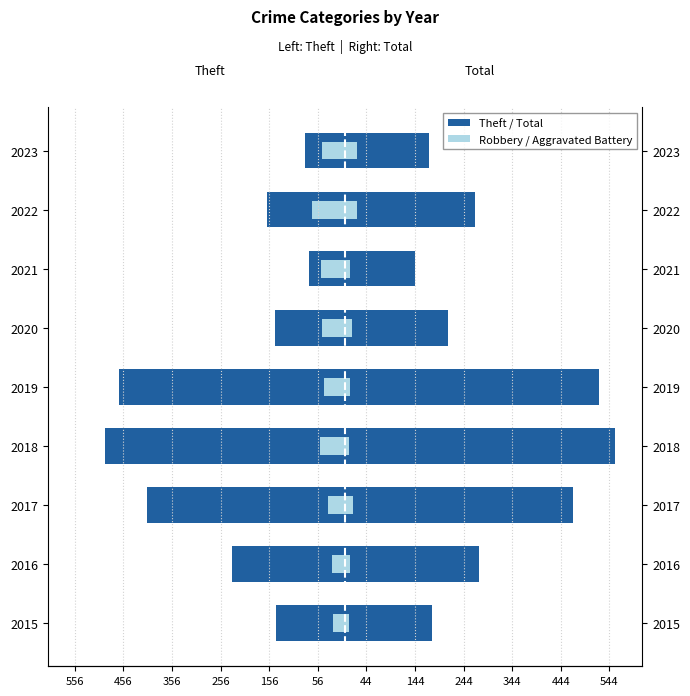

Which has a higher value, 2015 or 2016?

2015